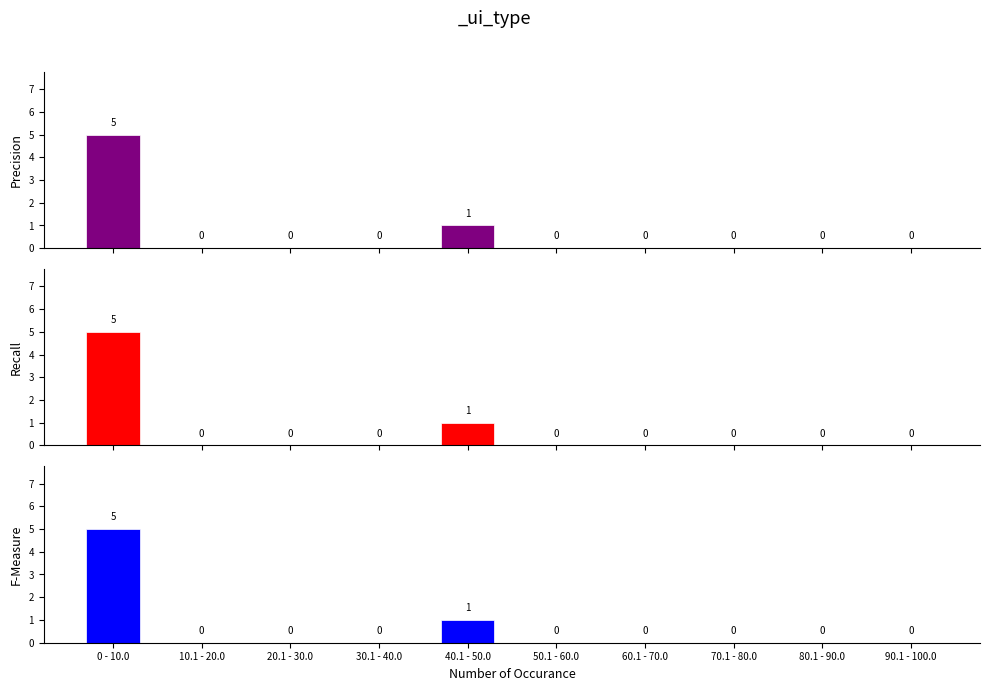

Which category has the lowest value in the F-Measure series?

10.1 - 20.0